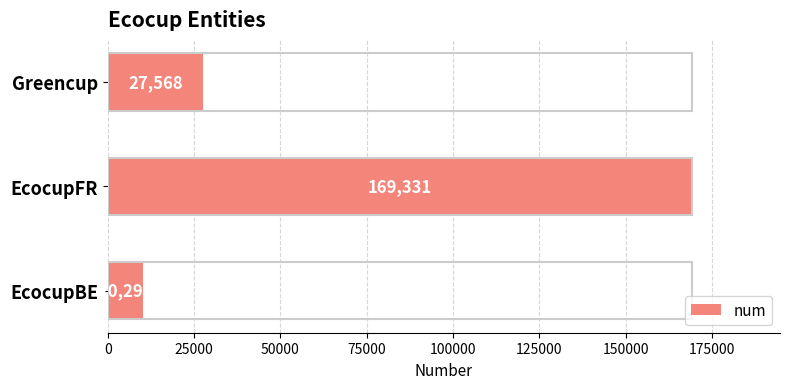

Where is the data nearest to the value 89812?

Greencup